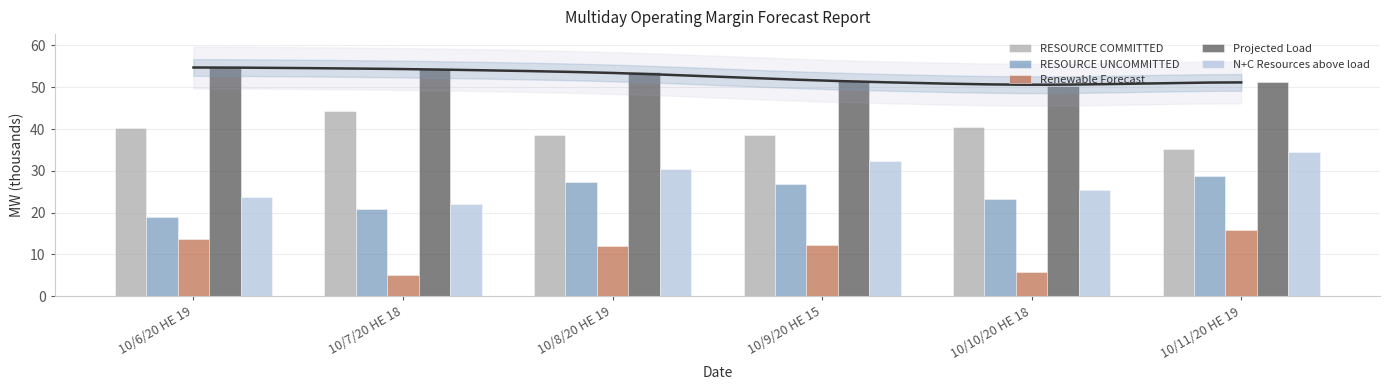

How many distinct data groups are displayed?

5